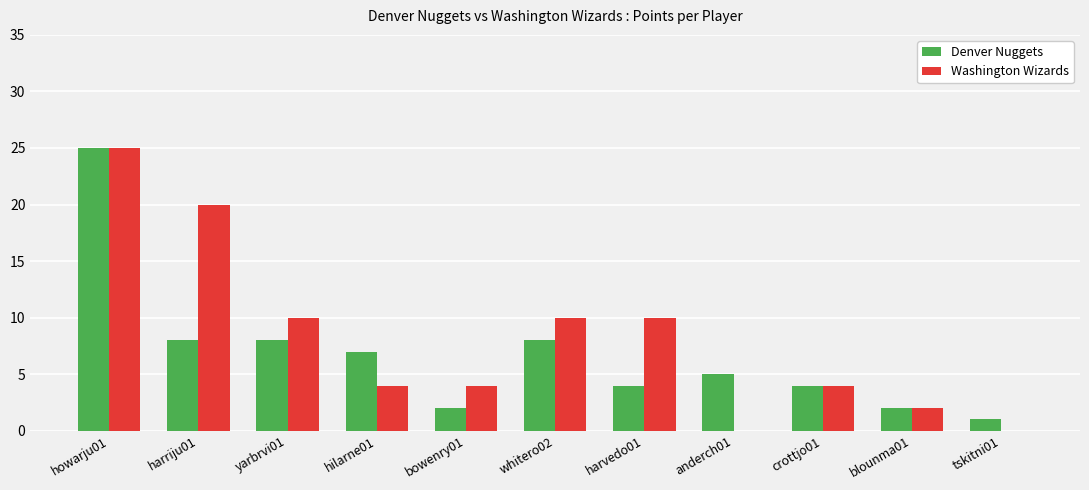

What is the maximum value shown in the chart?

25